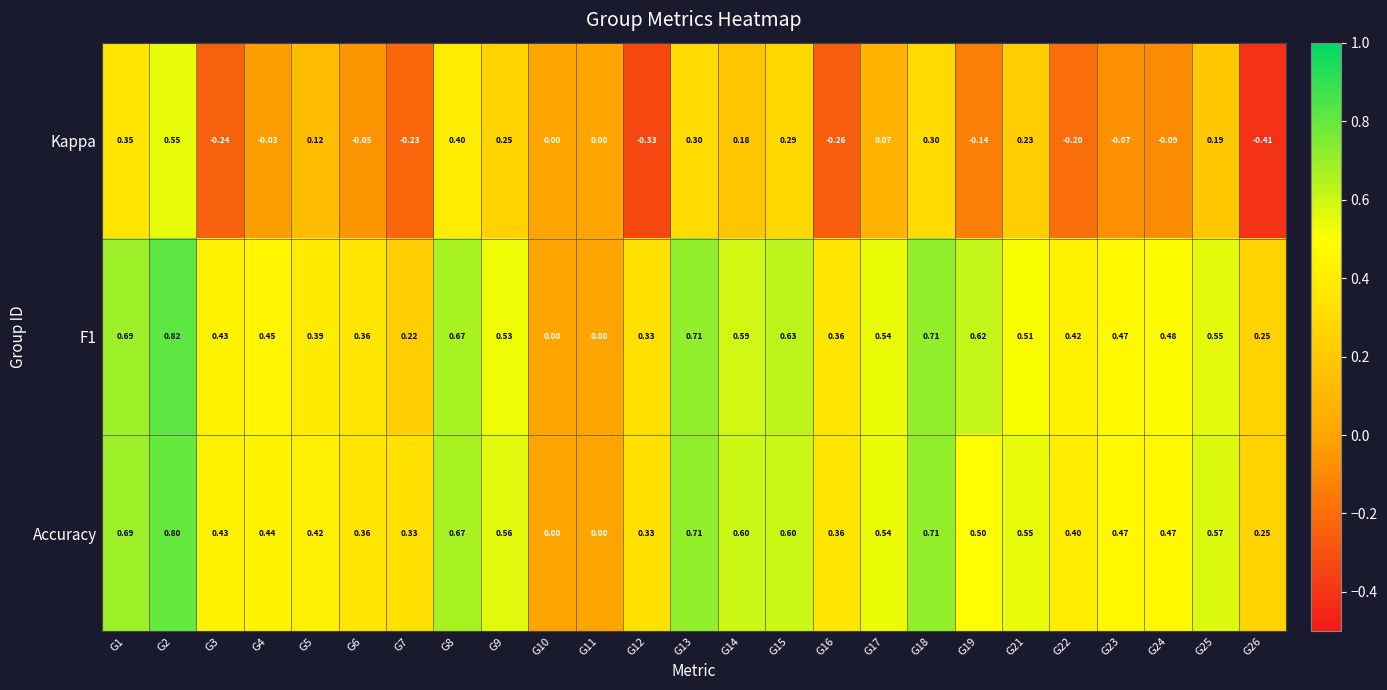

Is the value of Kappa at G26 greater than the value of Accuracy at G26?

No